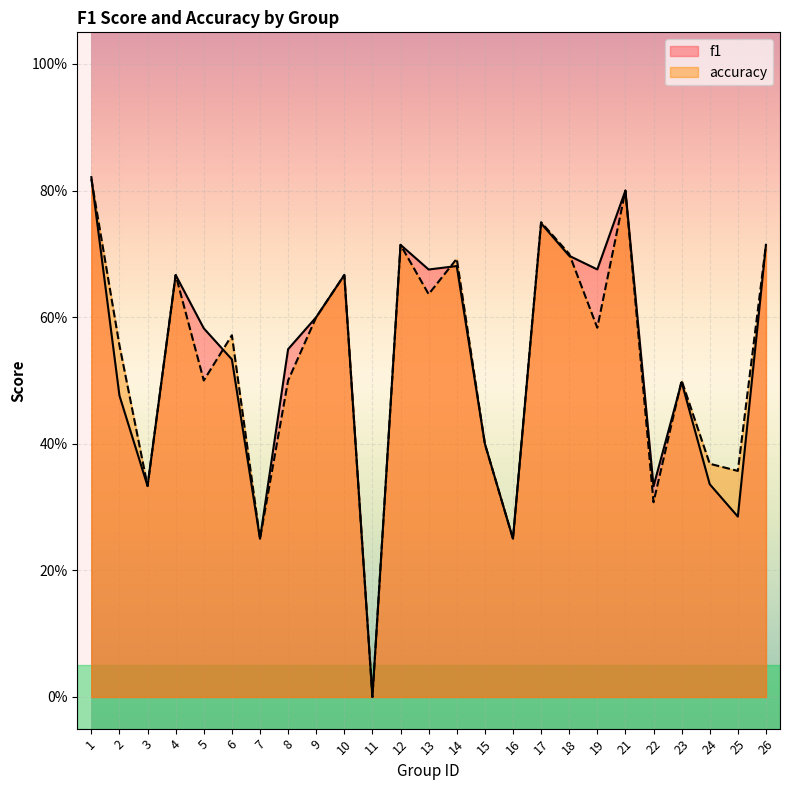

What is the value of the accuracy point at the 7th from the left?

0.2